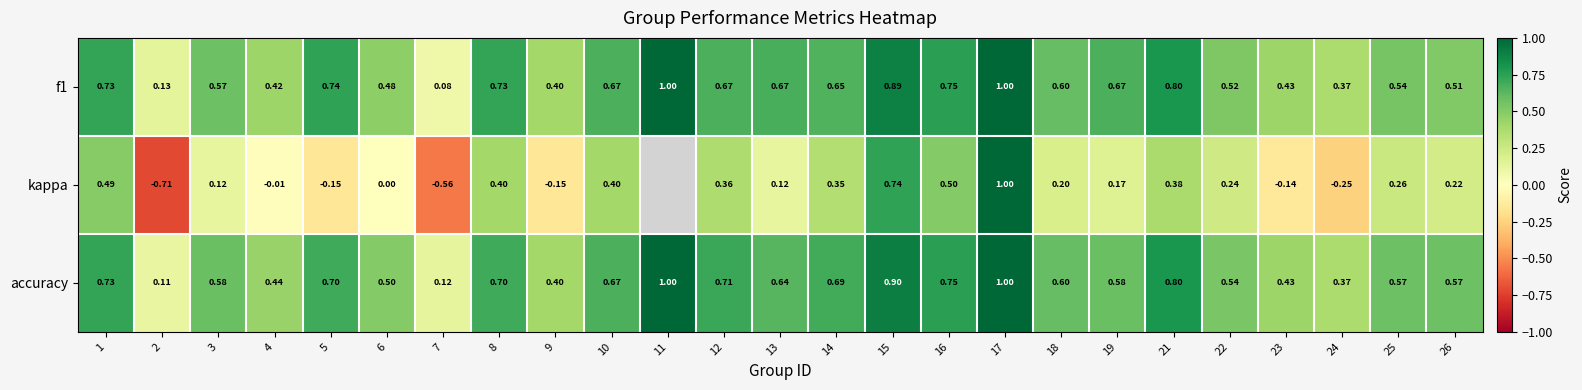

Where does the kappa series first go above 0?

1